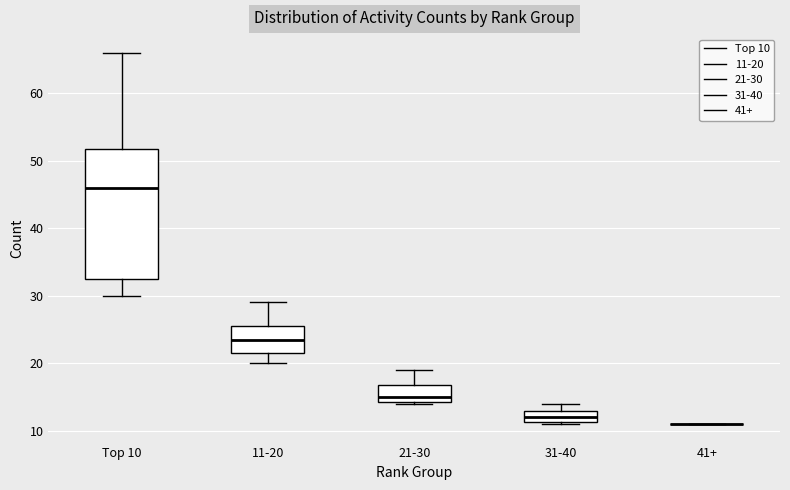

Which box is the tallest, from its lower edge to its upper edge?

Top 10